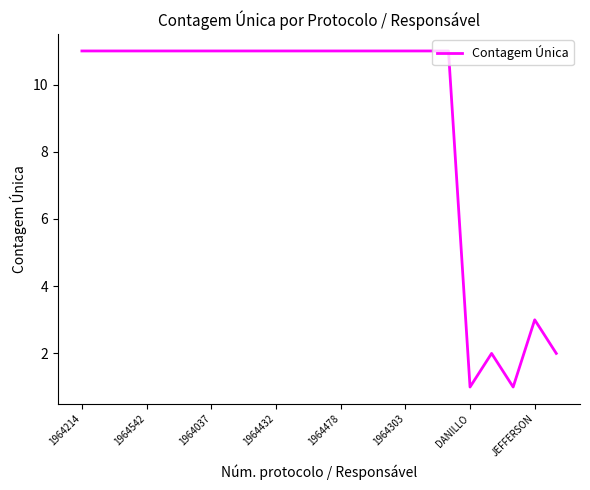

True or false: there are more than 1 points higher than both neighbors.

True